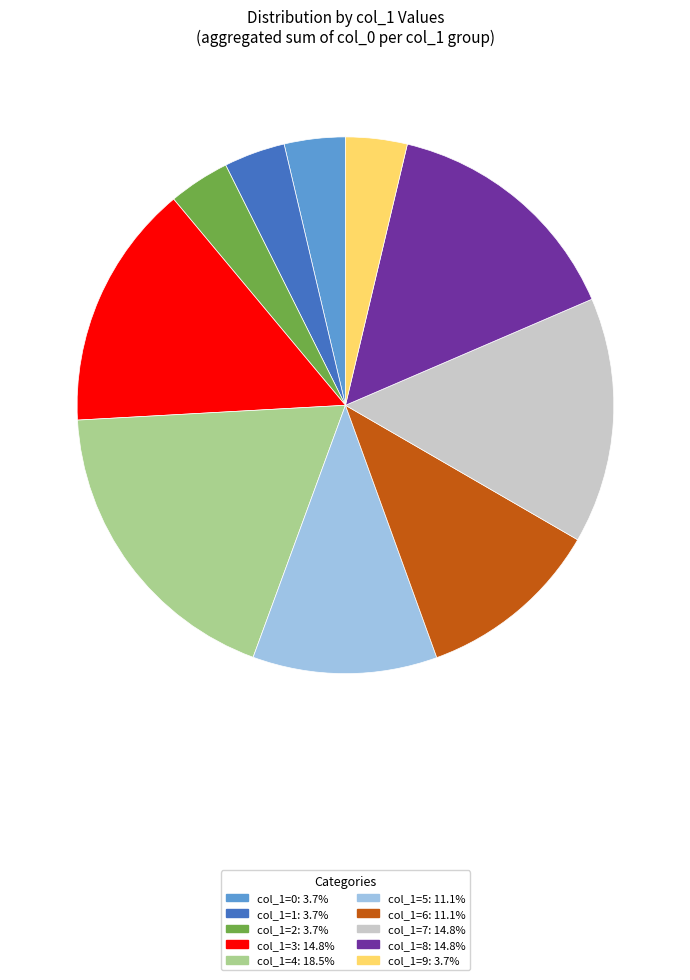

Does any single category account for the majority?

No